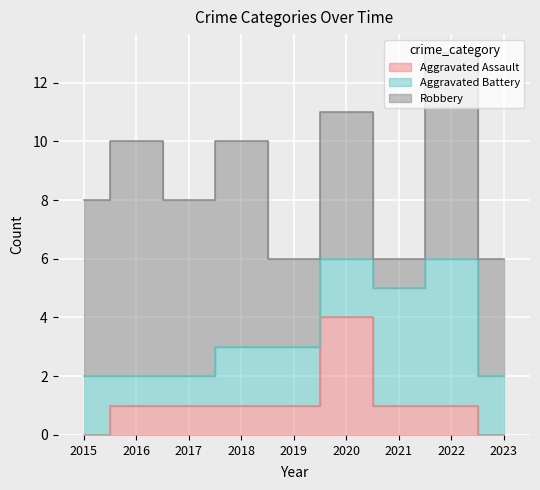

At which label is Aggravated Battery closest to 3?

2015